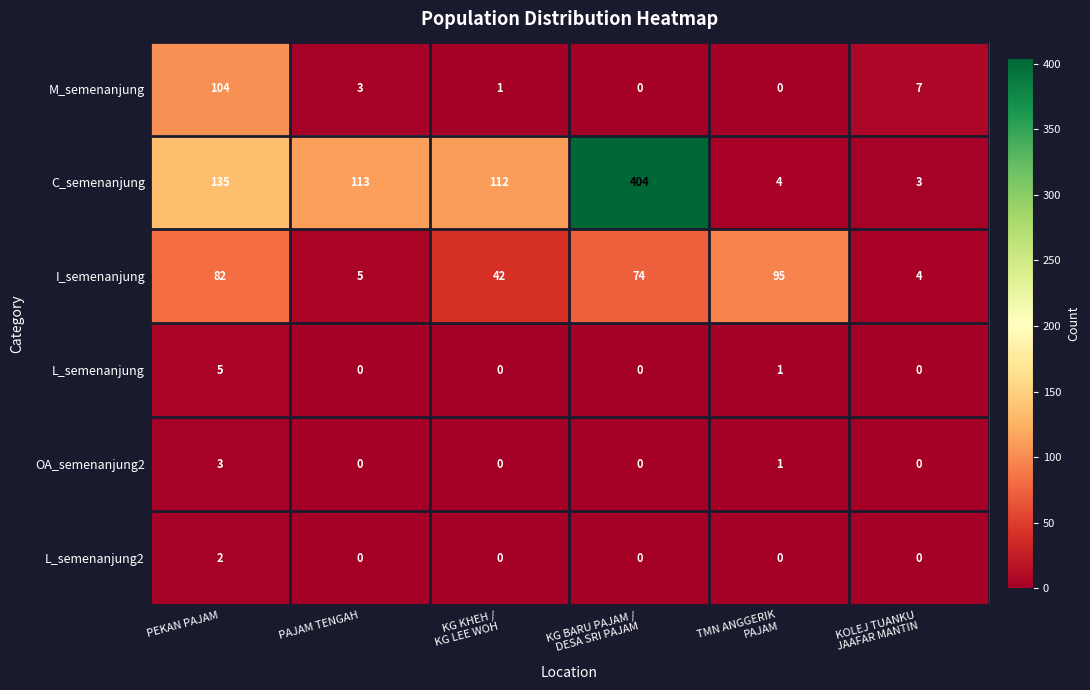

The L_semenanjung series shows 2 at PAJAM TENGAH. True or false?

False